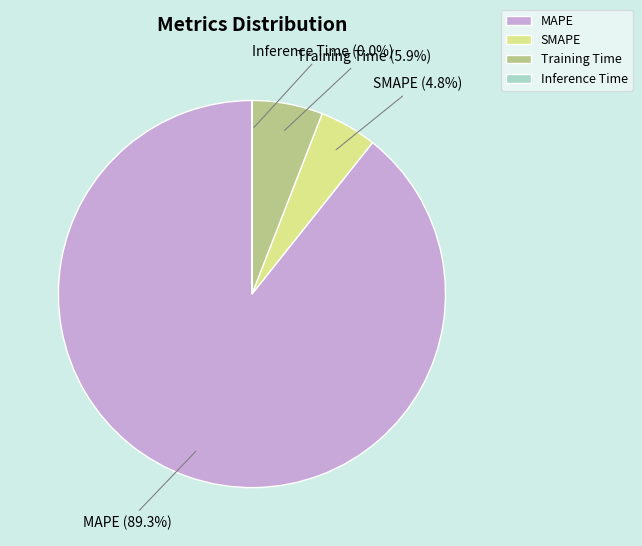

Is there any slice that represents more than half of the pie?

Yes